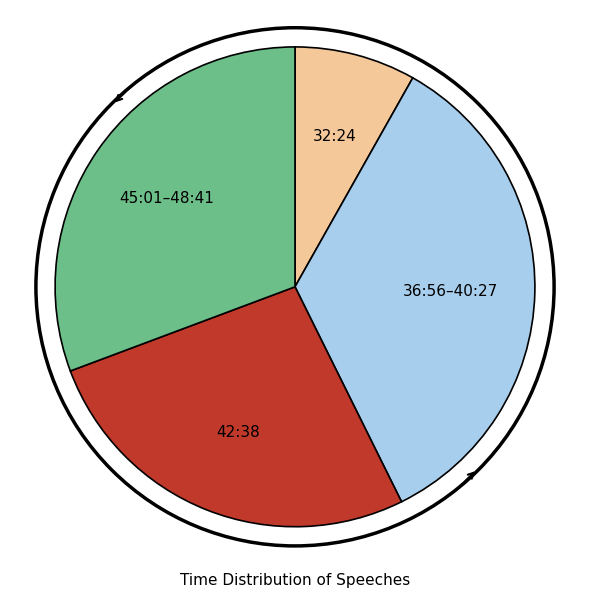

Is it true that 42:38 is 15% of the pie?

False